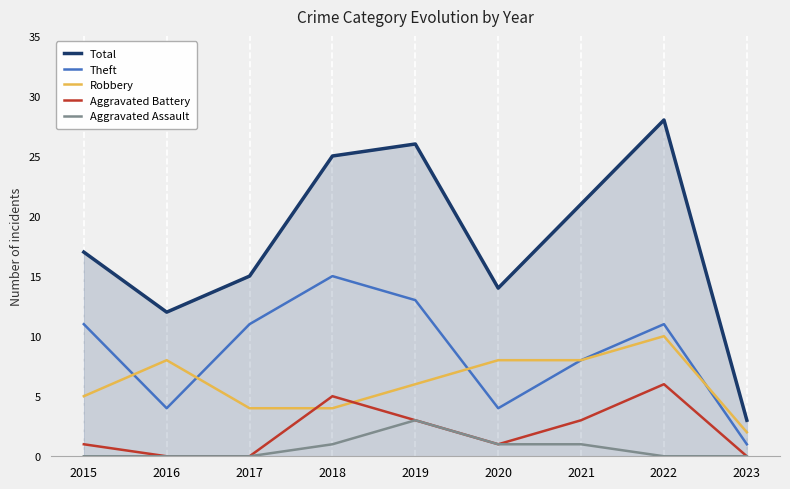

How many times do Robbery and Aggravated Battery cross each other?

2